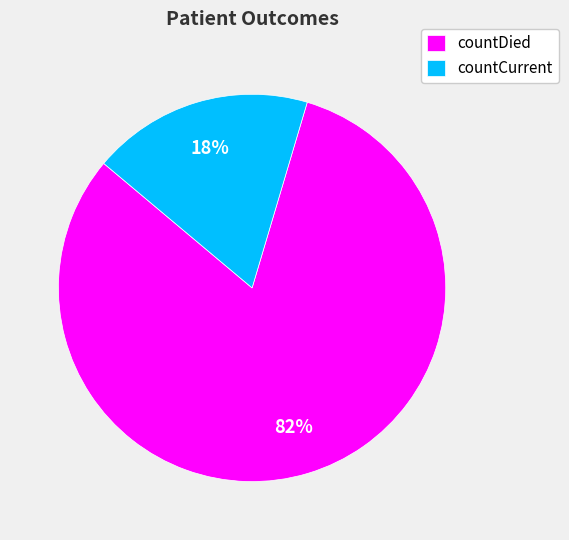

To the nearest percent, what percentage of the pie is countDied?

82%